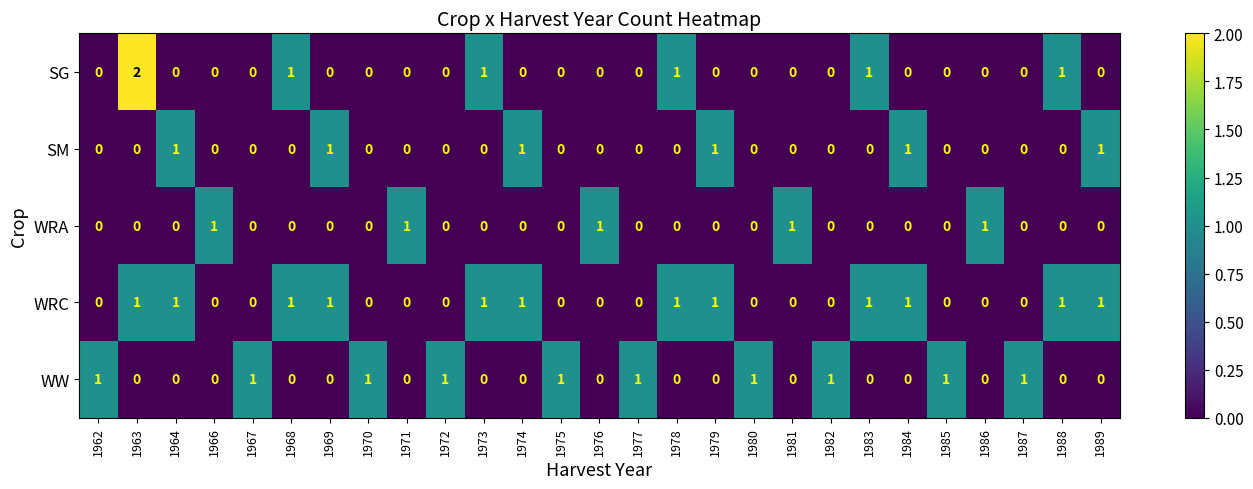

What is the difference between the highest and lowest values at 1973?

1